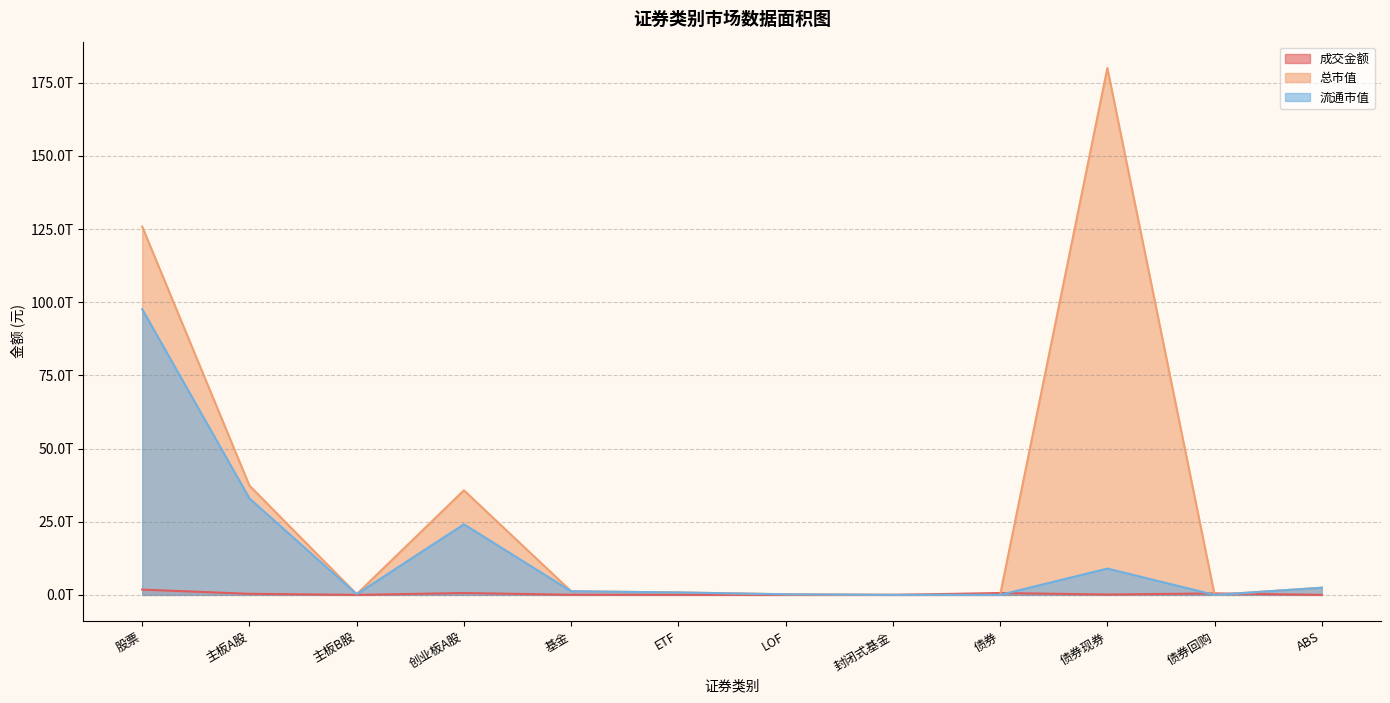

True or false: 总市值 has a value of 1223081706503.5 at 基金.

True